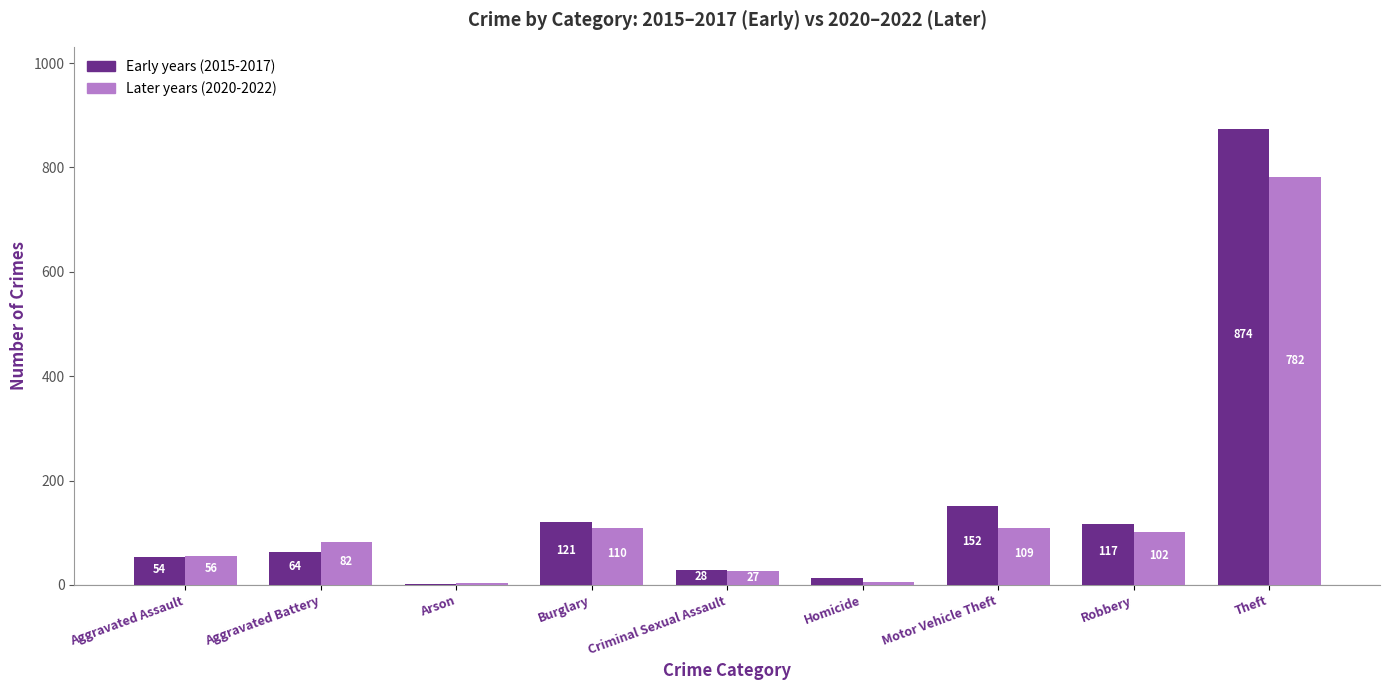

At which label does Early years (2015-2017) reach its peak?

Theft